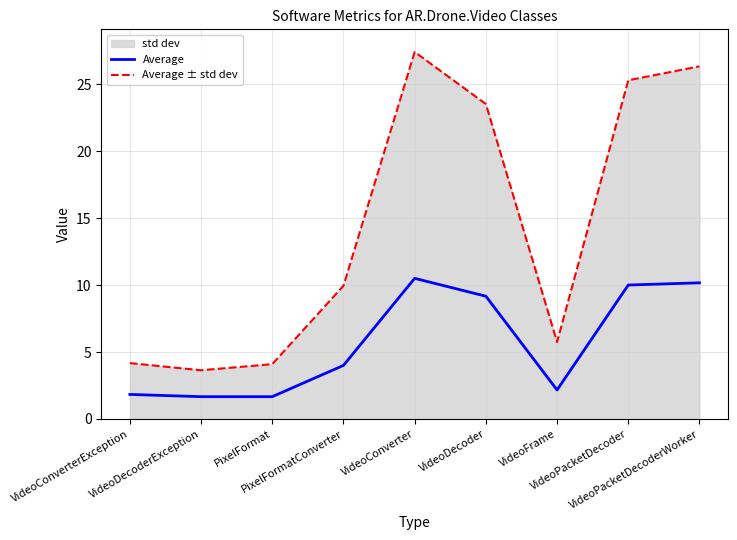

What is the sum of the Average ± std dev values at VideoDecoder and VideoConverterException?

27.7